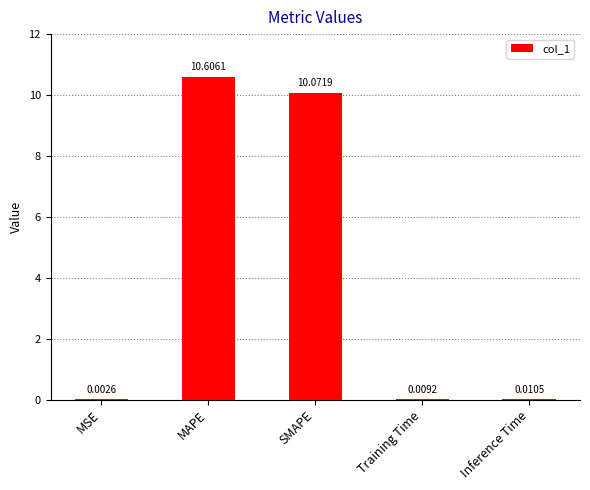

What is the change in value from MAPE to Inference Time?

-10.6